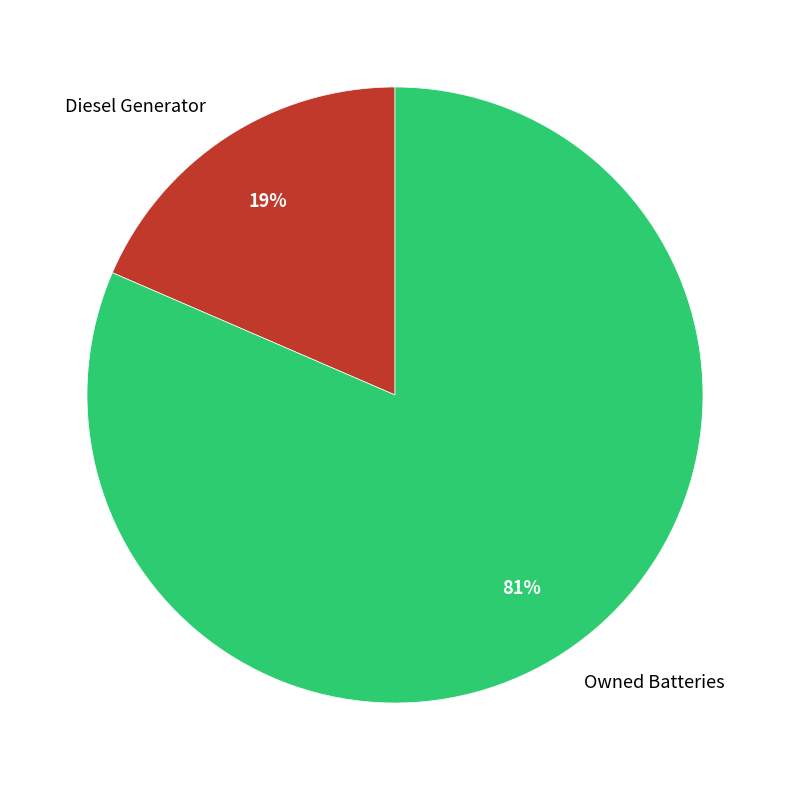

Which slice is the smallest?

Diesel Generator